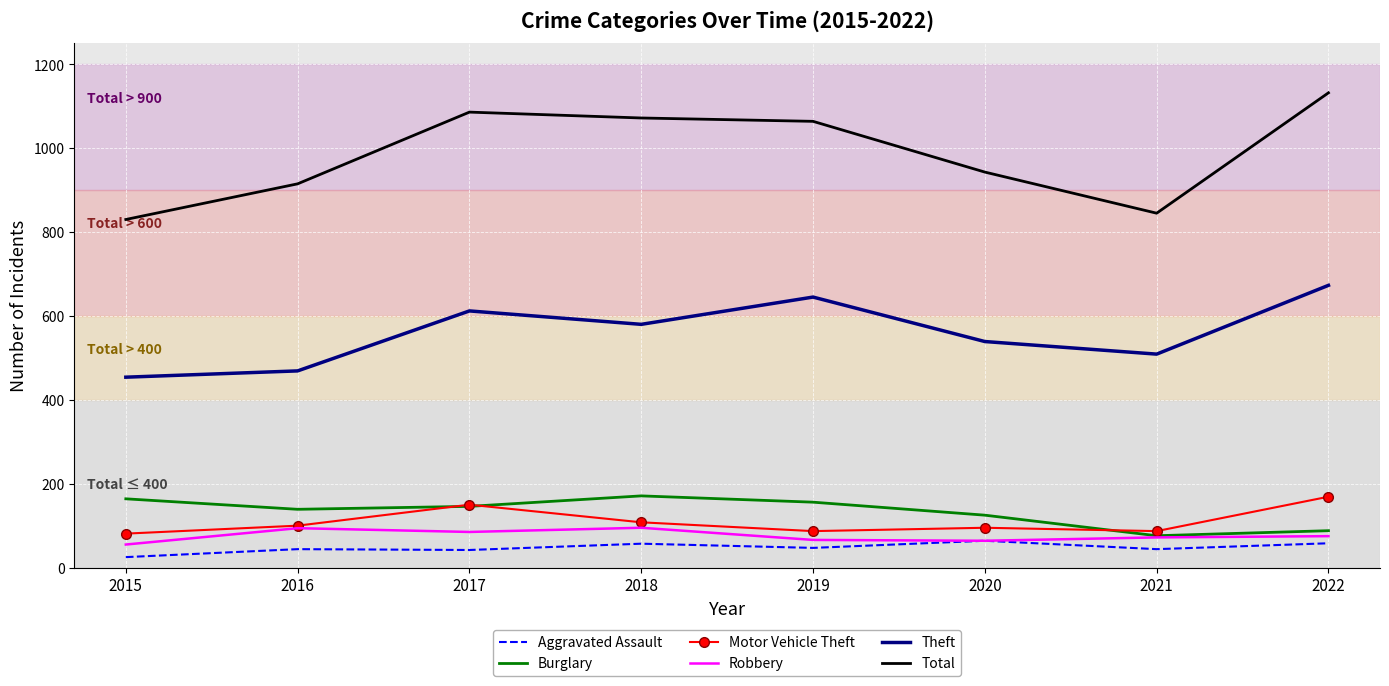

True or false: Burglary and Aggravated Assault cross at least once.

False